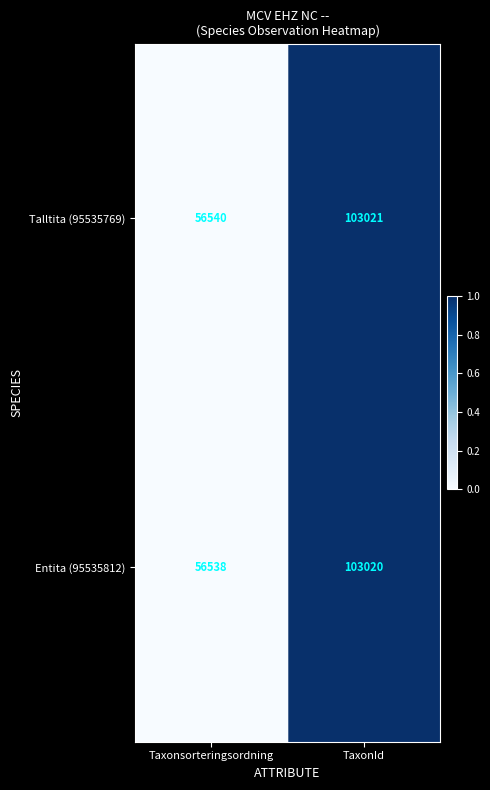

Which category has the highest value in the Talltita (95535769) series?

TaxonId